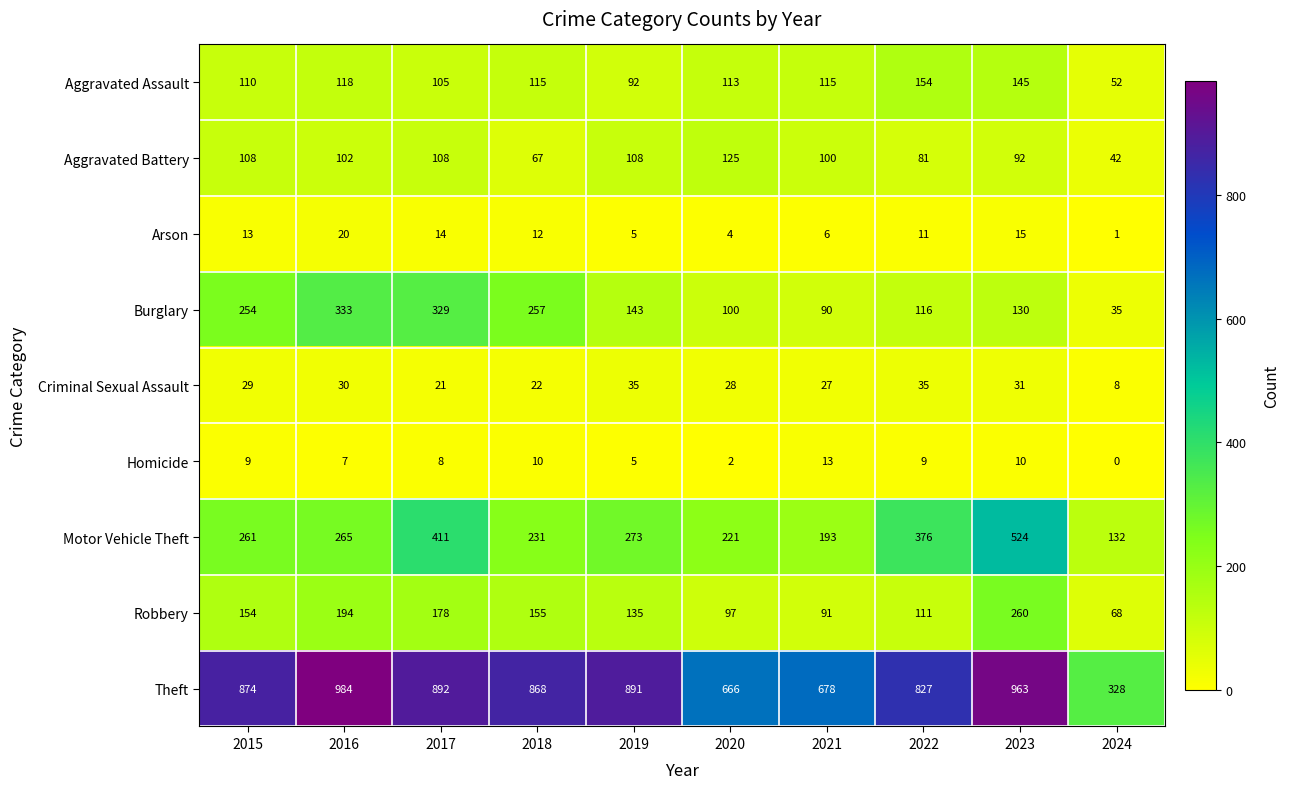

What is the average value of the Criminal Sexual Assault series?

27